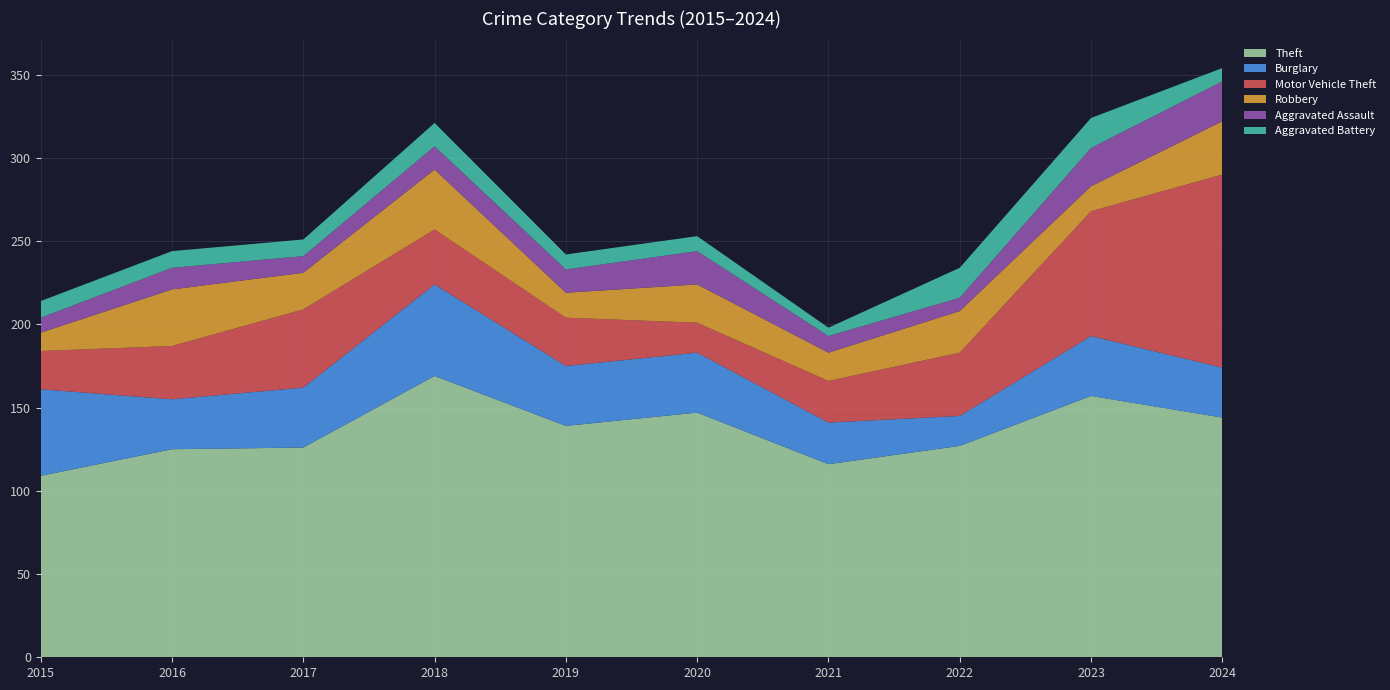

Reading left to right, transcribe all the data shown in this chart.

Theft: 109	125	126	169	139	147	116	127	157	144
Burglary: 52	30	36	55	36	36	25	18	36	30
Motor Vehicle Theft: 23	32	47	33	29	18	25	38	75	116
Robbery: 11	34	22	36	15	23	17	25	15	32
Aggravated Assault: 9	13	10	14	14	20	10	8	23	24
Aggravated Battery: 10	10	10	14	9	9	5	18	18	8